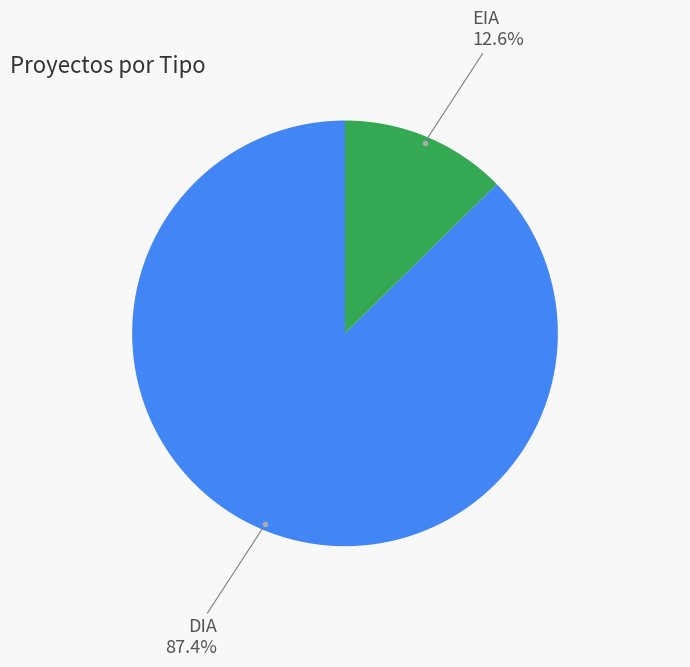

Does DIA account for over 50% of the chart?

Yes